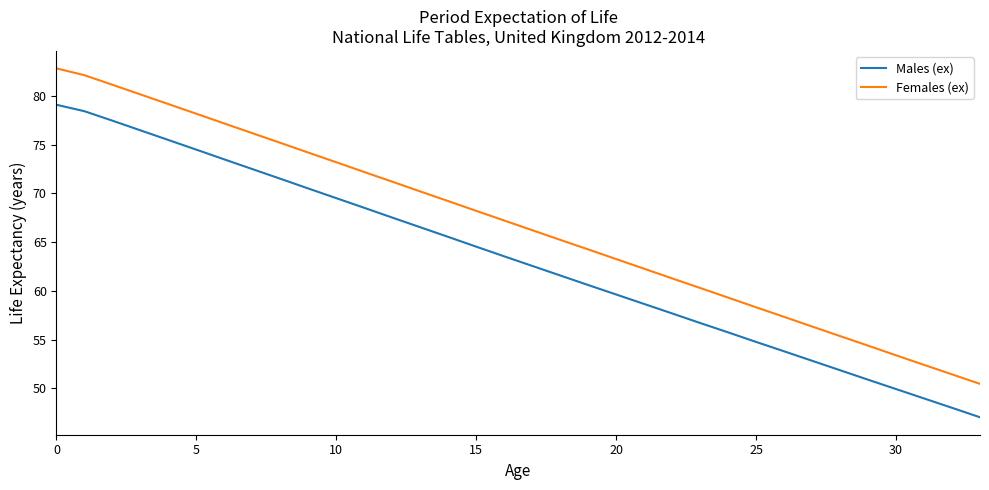

What is the minimum value for Females (ex)?

50.5